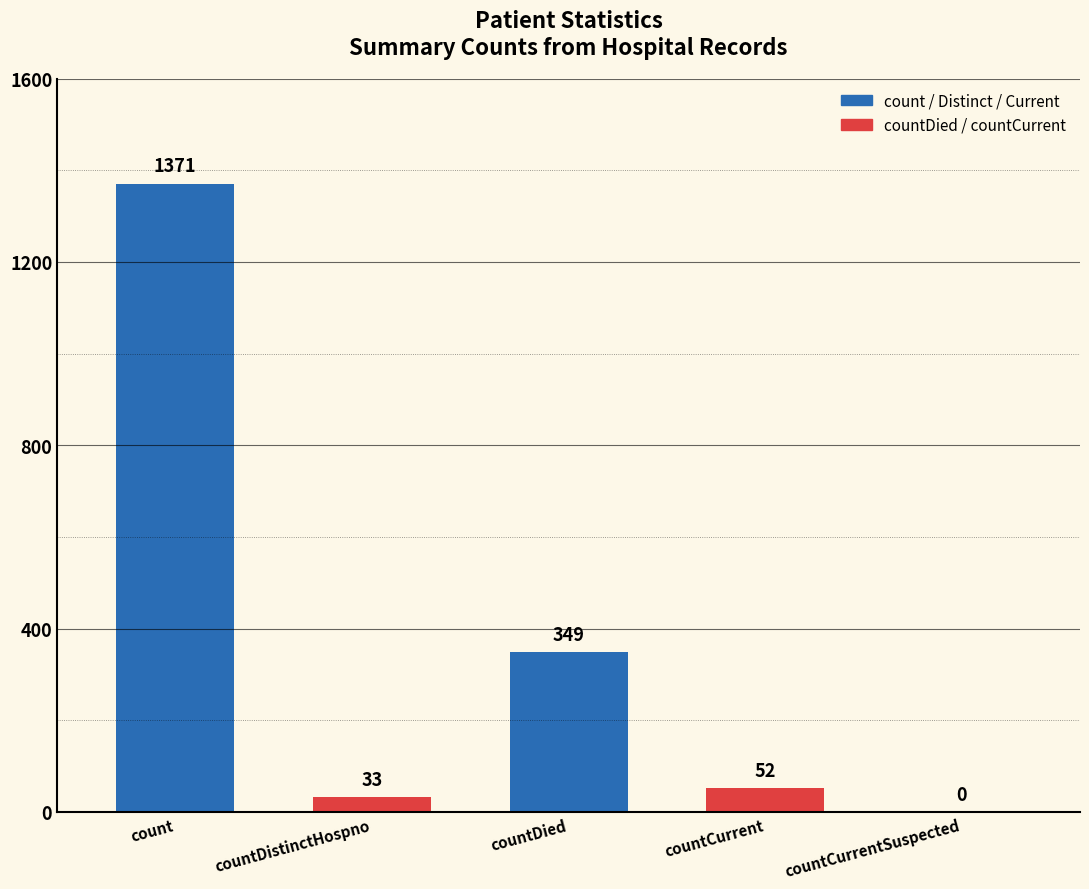

How many values exceed 52?

2